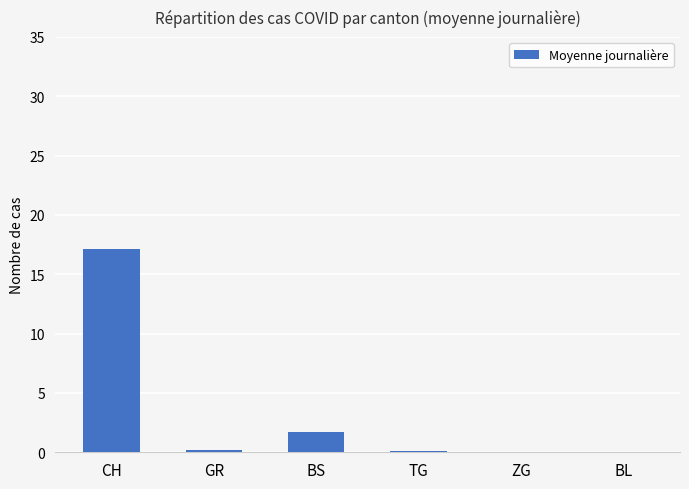

The value at CH is 5.0. True or false?

False